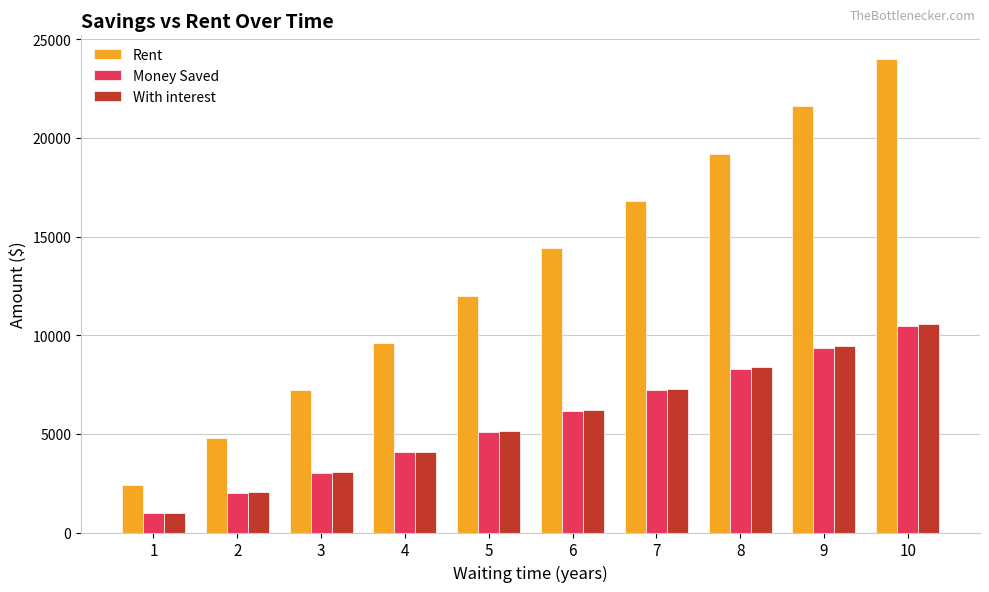

Rank the categories by With interest value from lowest to highest.

1, 2, 3, 4, 5, 6, 7, 8, 9, 10